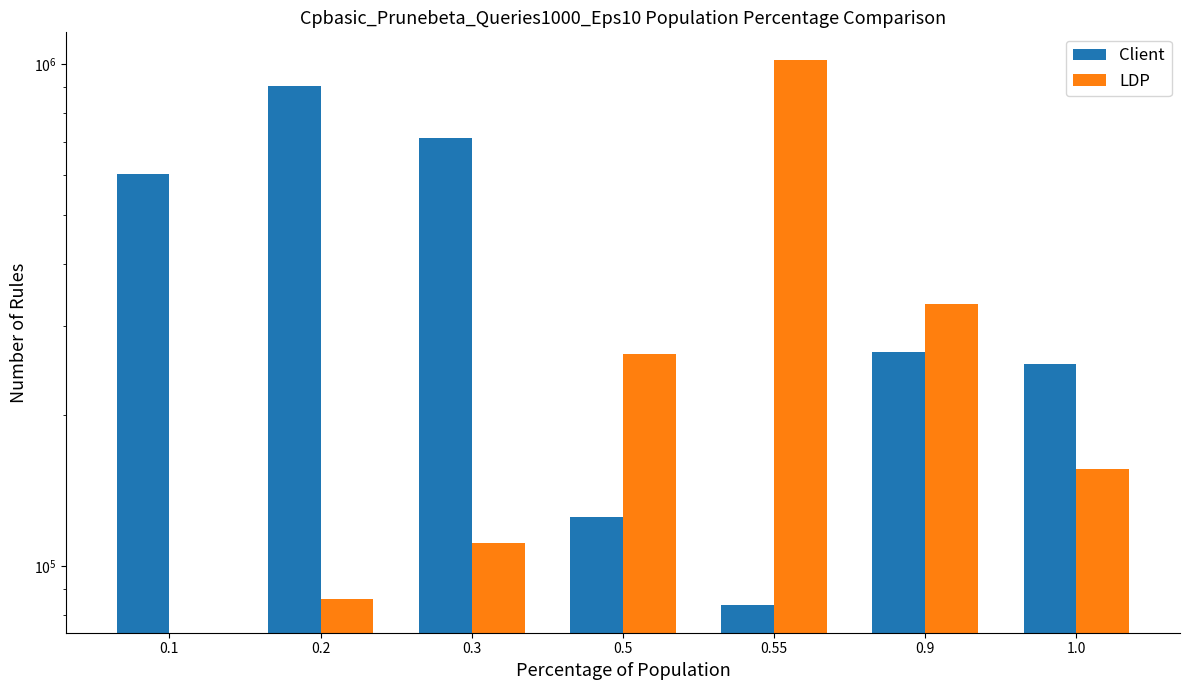

List the series in order of their peak value, lowest first.

Client, LDP